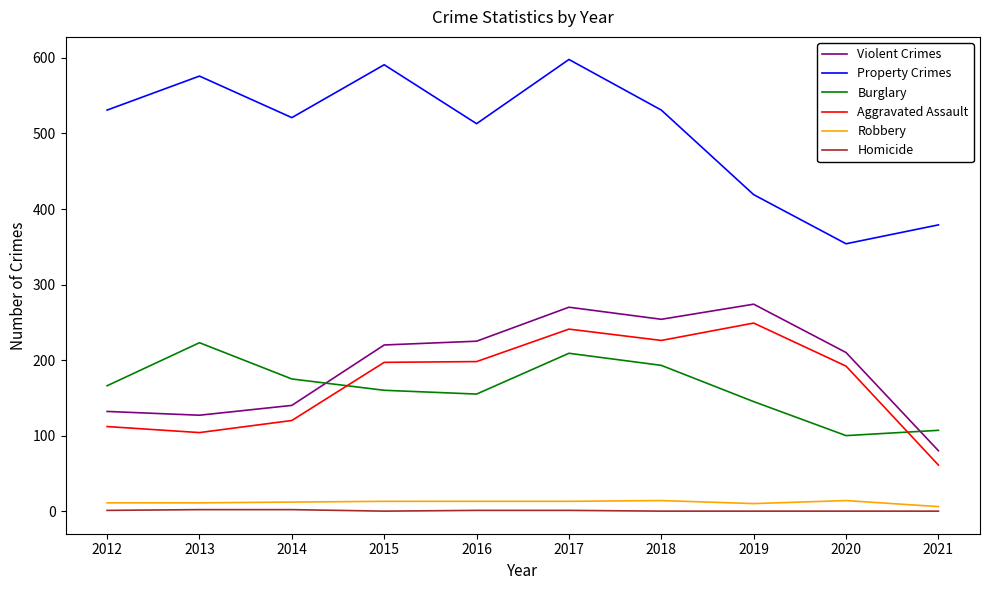

What is the maximum value for Violent Crimes?

274